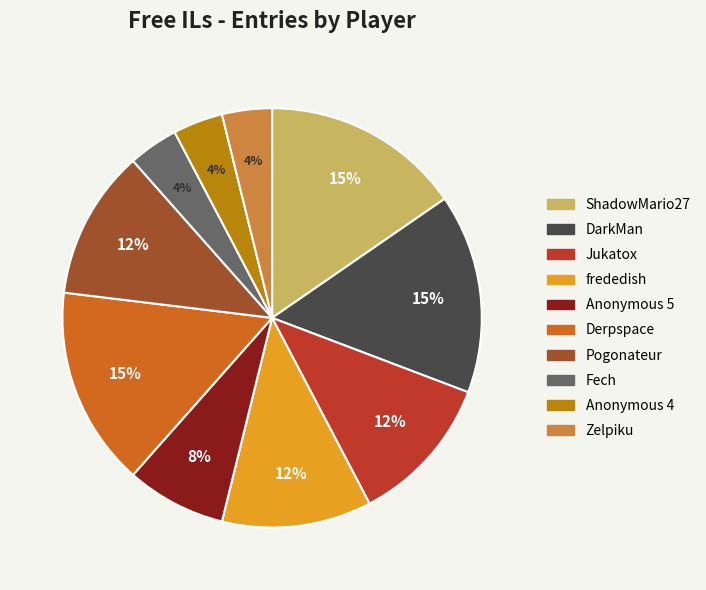

Is frededish the majority of the pie?

No